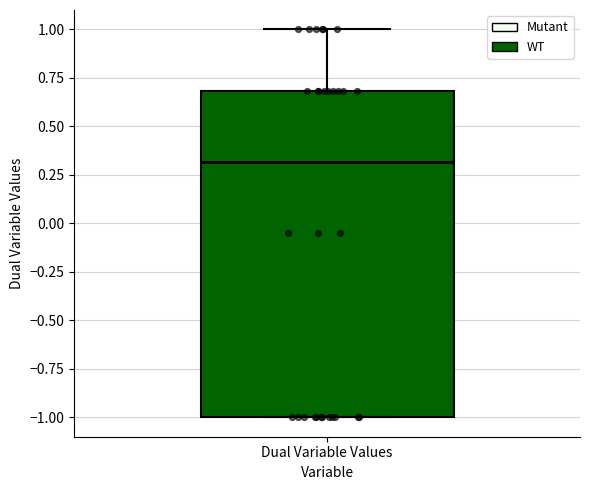

Transcribe this box plot: give where the median line is, the range the box spans, and where the two whiskers end, as read against the y-axis. The values are not printed on the chart, so give them approximately, as read against the axis.

median 0.3, box -1.0 to 0.7, whiskers -1.0 to 1.0